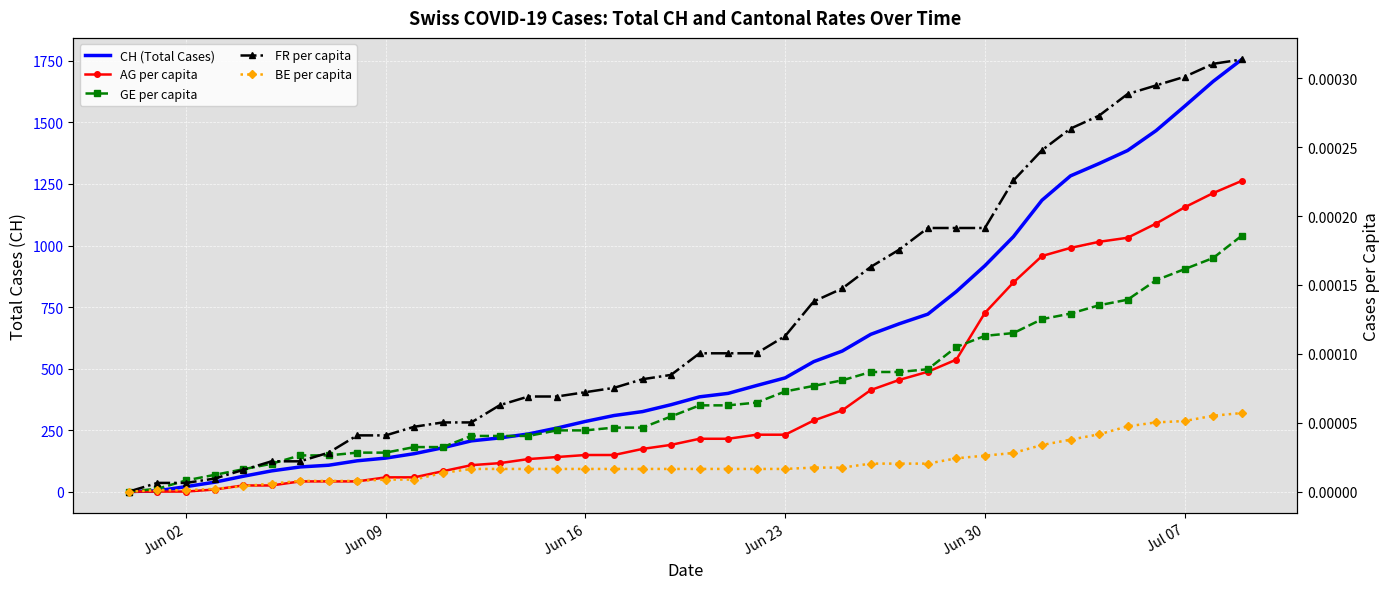

Count the number of categories in the chart.

40